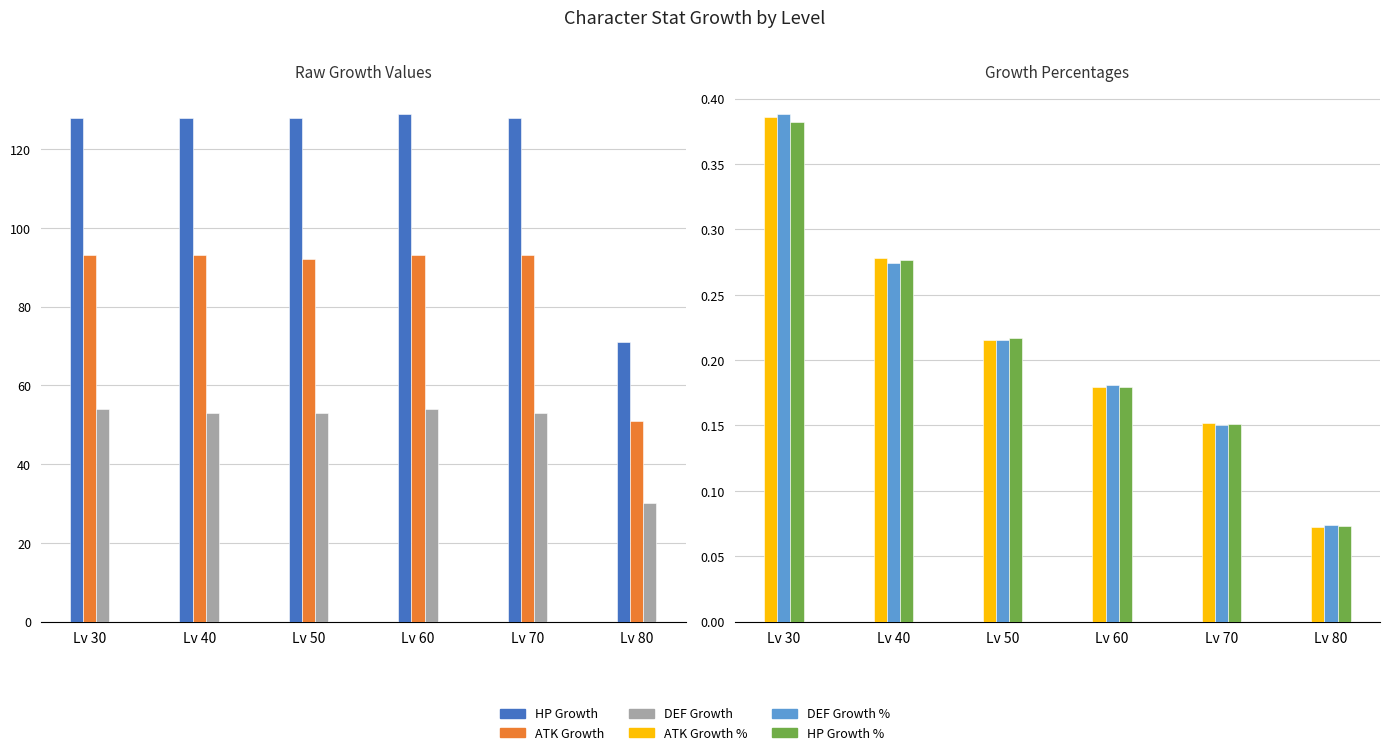

What is the approximate value of ATK Growth % at Lv 70?

0.2